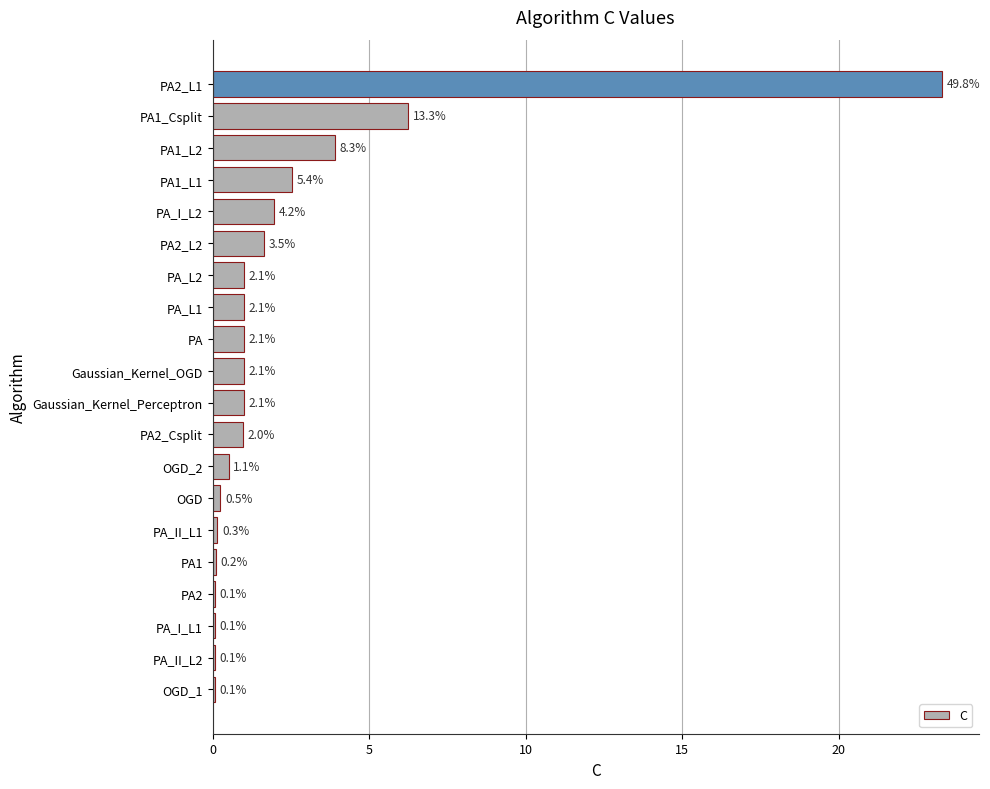

Are the bars horizontal?

Yes